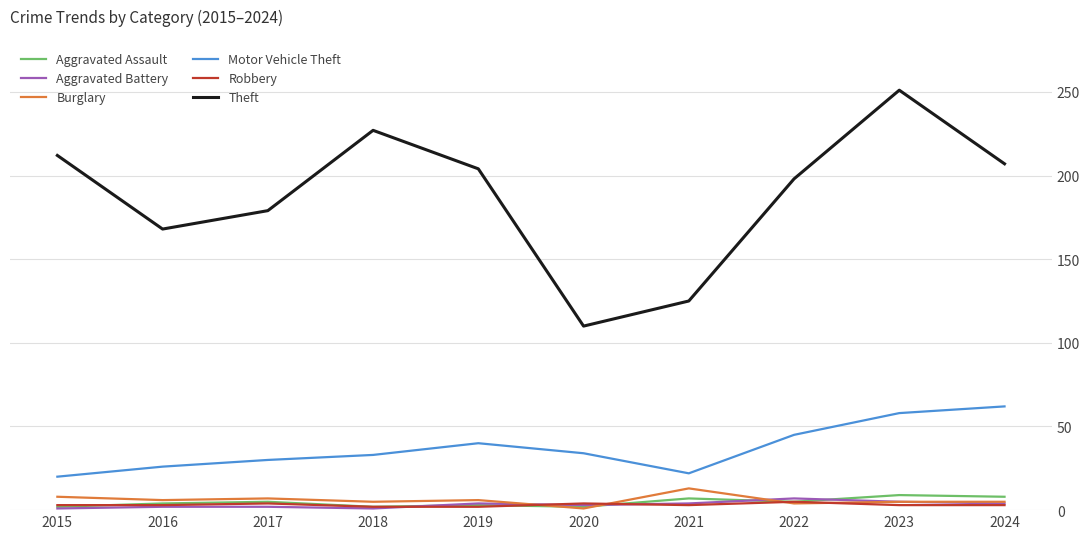

Which series has the largest range (max minus min)?

Theft